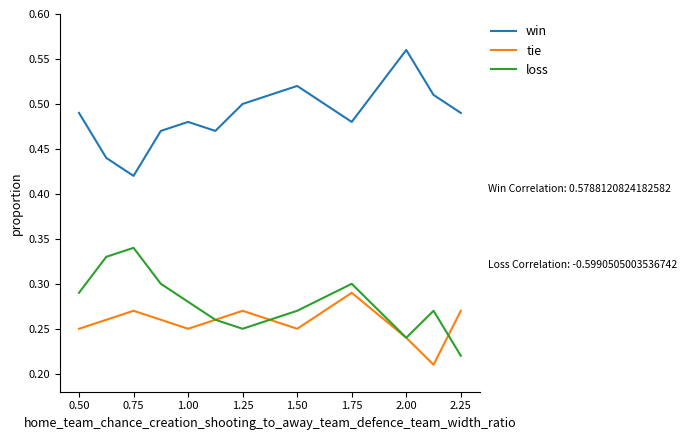

How many series are shown in this chart?

3